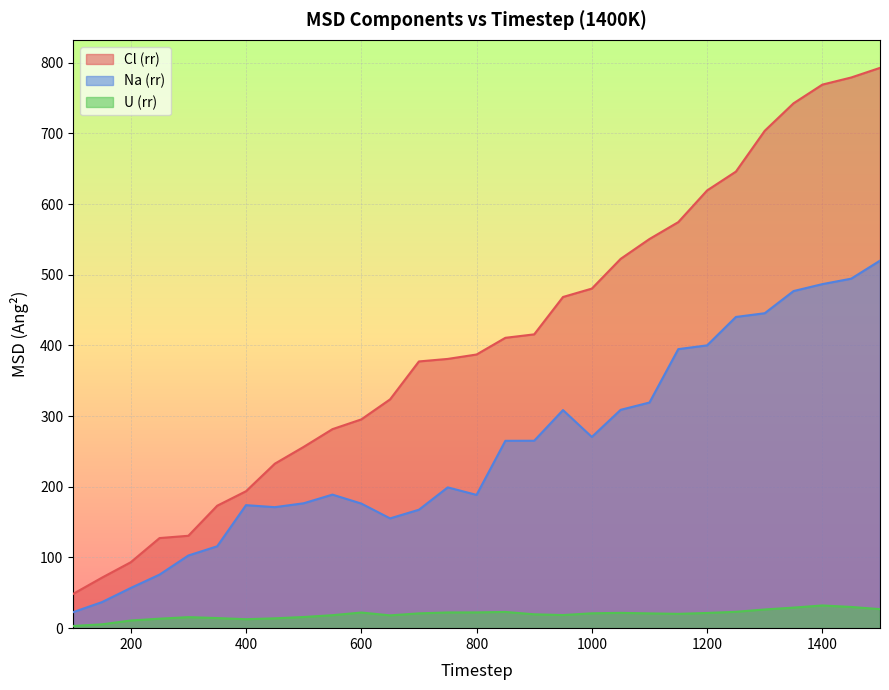

Reading left to right, what are all the values shown in this chart?

Cl (rr): 48.4	71.4	93.2	127.5	130.7	173.2	193.7	232.7	256.4	281.5	295.3	323.7	377.3	380.9	387.1	410.8	415.6	468.5	480.4	522.4	550.5	574.4	619.2	645.9	703.6	742.5	768.9	779.0	792.6
Na (rr): 22.6	36.8	56.8	75.8	102.8	115.8	174.0	171.2	176.7	188.9	176.3	155.3	167.5	199.2	188.5	265.0	265.1	308.5	270.5	308.9	319.2	394.7	400.1	440.3	445.5	476.9	486.7	494.4	519.9
U (rr): 3.1	5.4	10.8	13.4	15.6	14.3	12.7	13.9	15.8	18.4	22.1	18.1	20.9	22.2	22.3	23.0	19.6	18.5	21.0	21.7	20.9	20.2	21.5	23.2	26.5	29.1	32.1	30.0	26.9